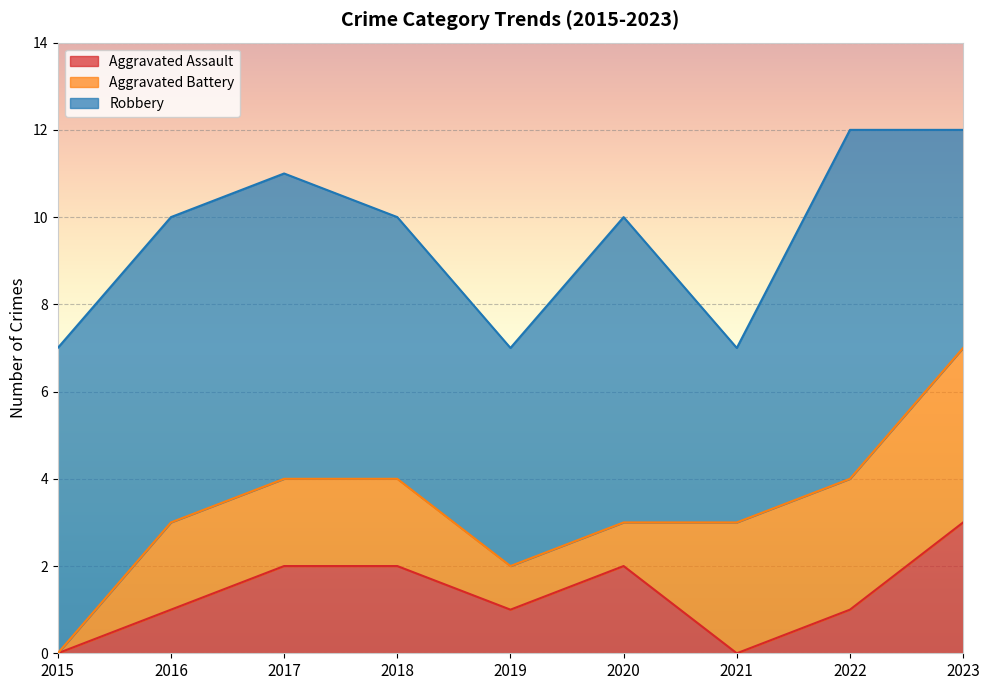

How many positive values does the Aggravated Battery series have?

8